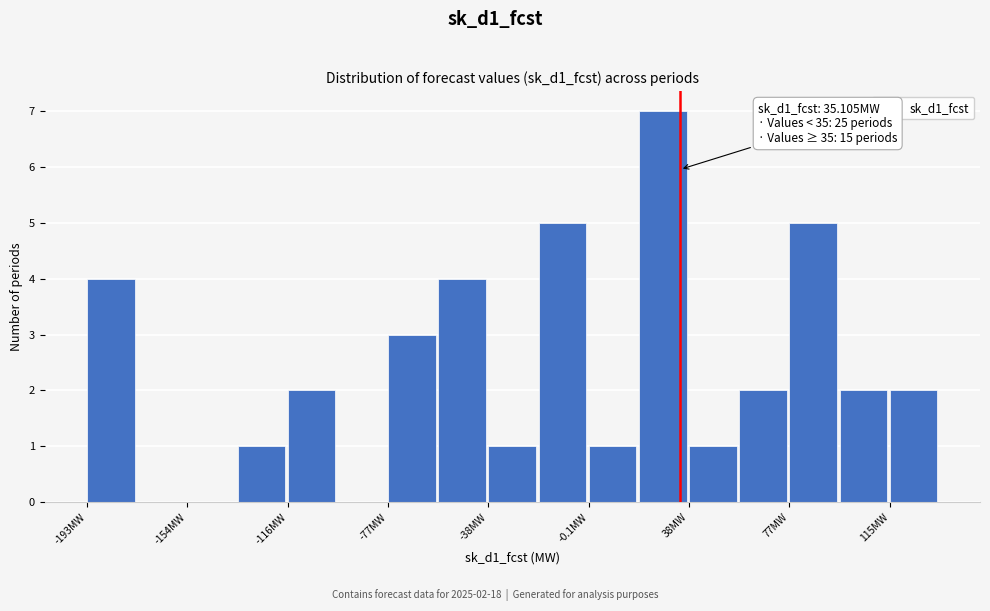

Around what value on the x-axis is the tallest bar? Give the approximate position of its centre, as read against the axis.

30